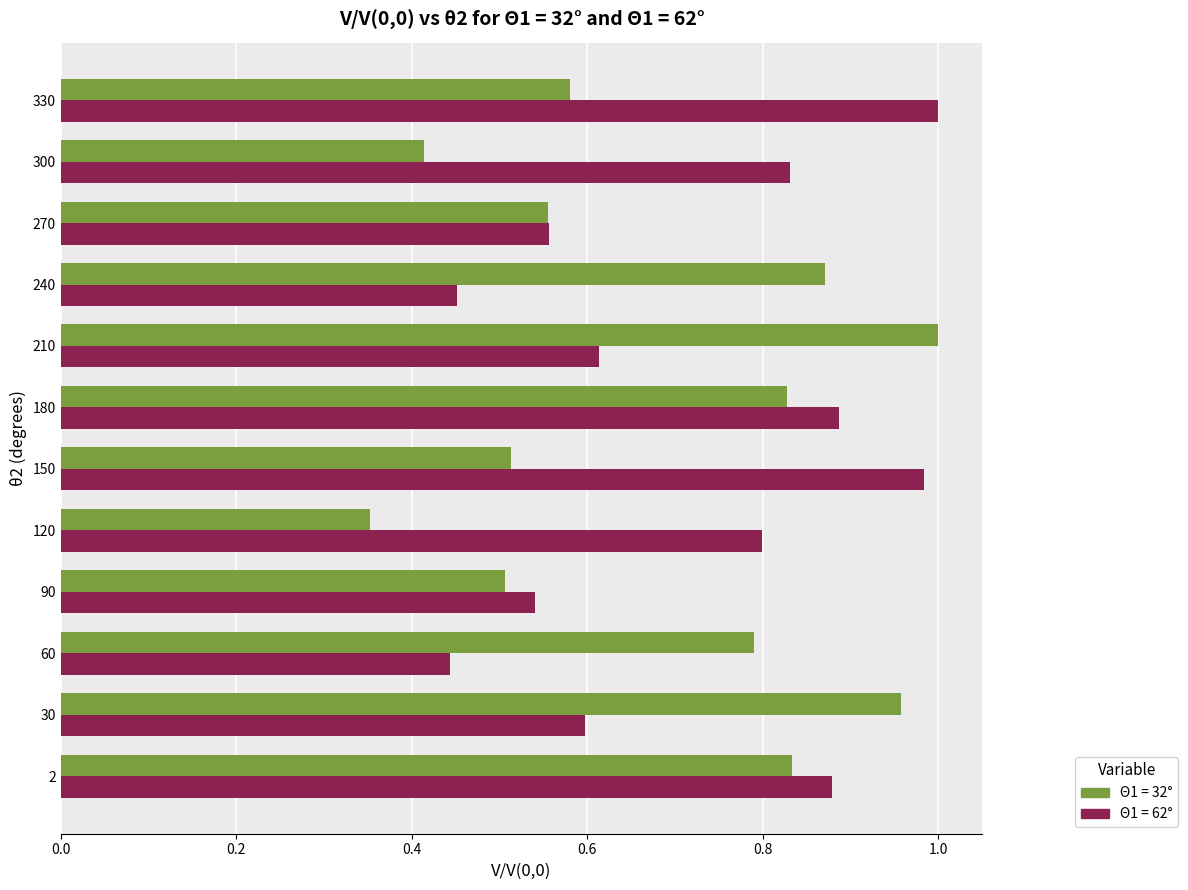

At how many categories does at least one series exceed 0?

12